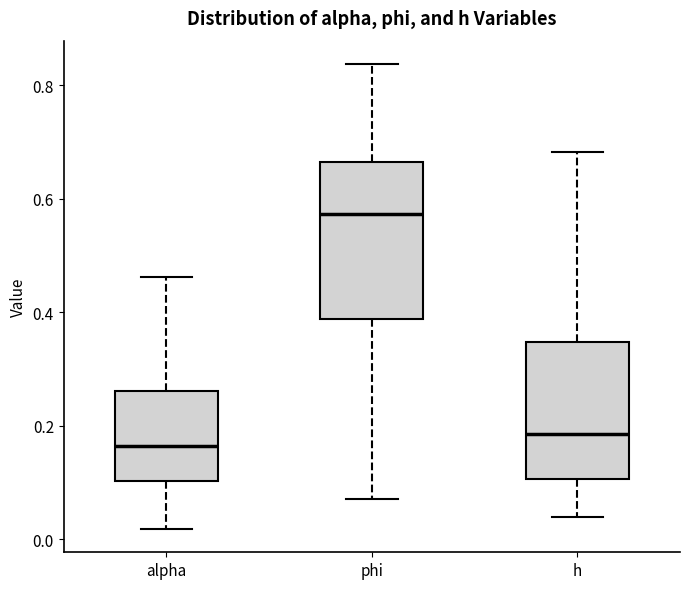

Reading left to right, transcribe this box plot: for each box, give where its median line is, the range the box spans, and where its two whiskers end, as read against the y-axis. The values are not printed on the chart, so give them approximately, as read against the axis.

alpha: median 0.16, box 0.10 to 0.26, whiskers 0.02 to 0.46
phi: median 0.58, box 0.38 to 0.66, whiskers 0.08 to 0.84
h: median 0.18, box 0.10 to 0.34, whiskers 0.04 to 0.68